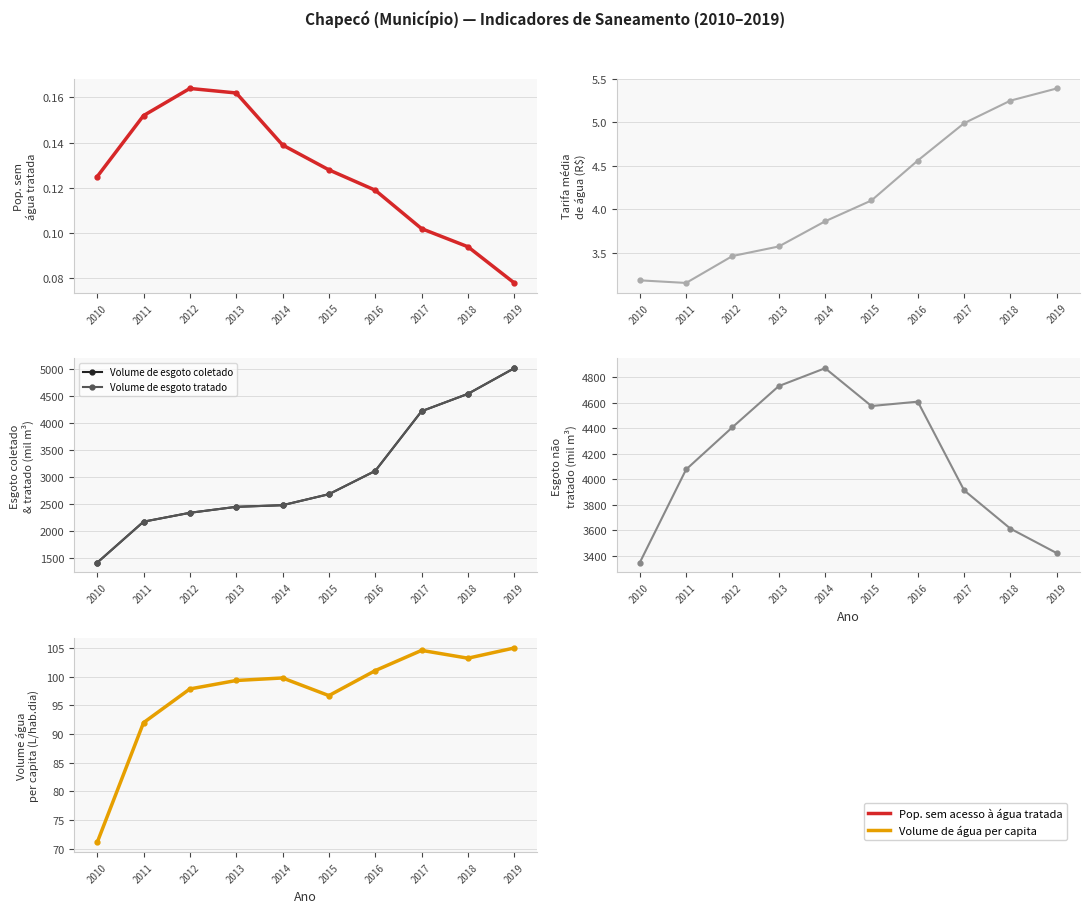

Does the chart have visible grid lines?

Yes